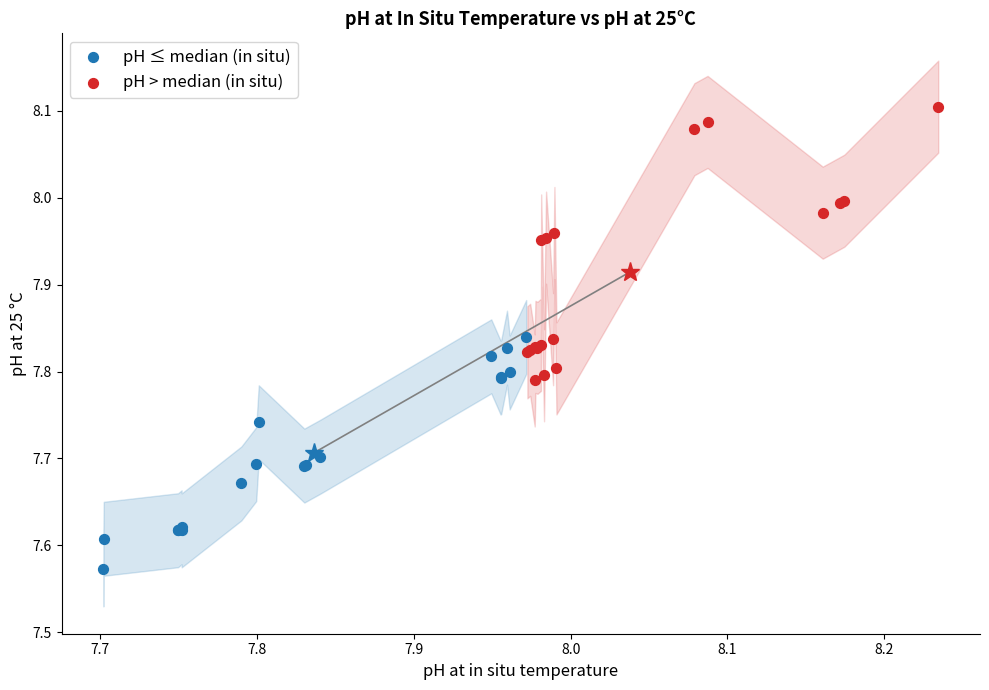

Which series has the widest spread of Y values?

pH > median (in situ)